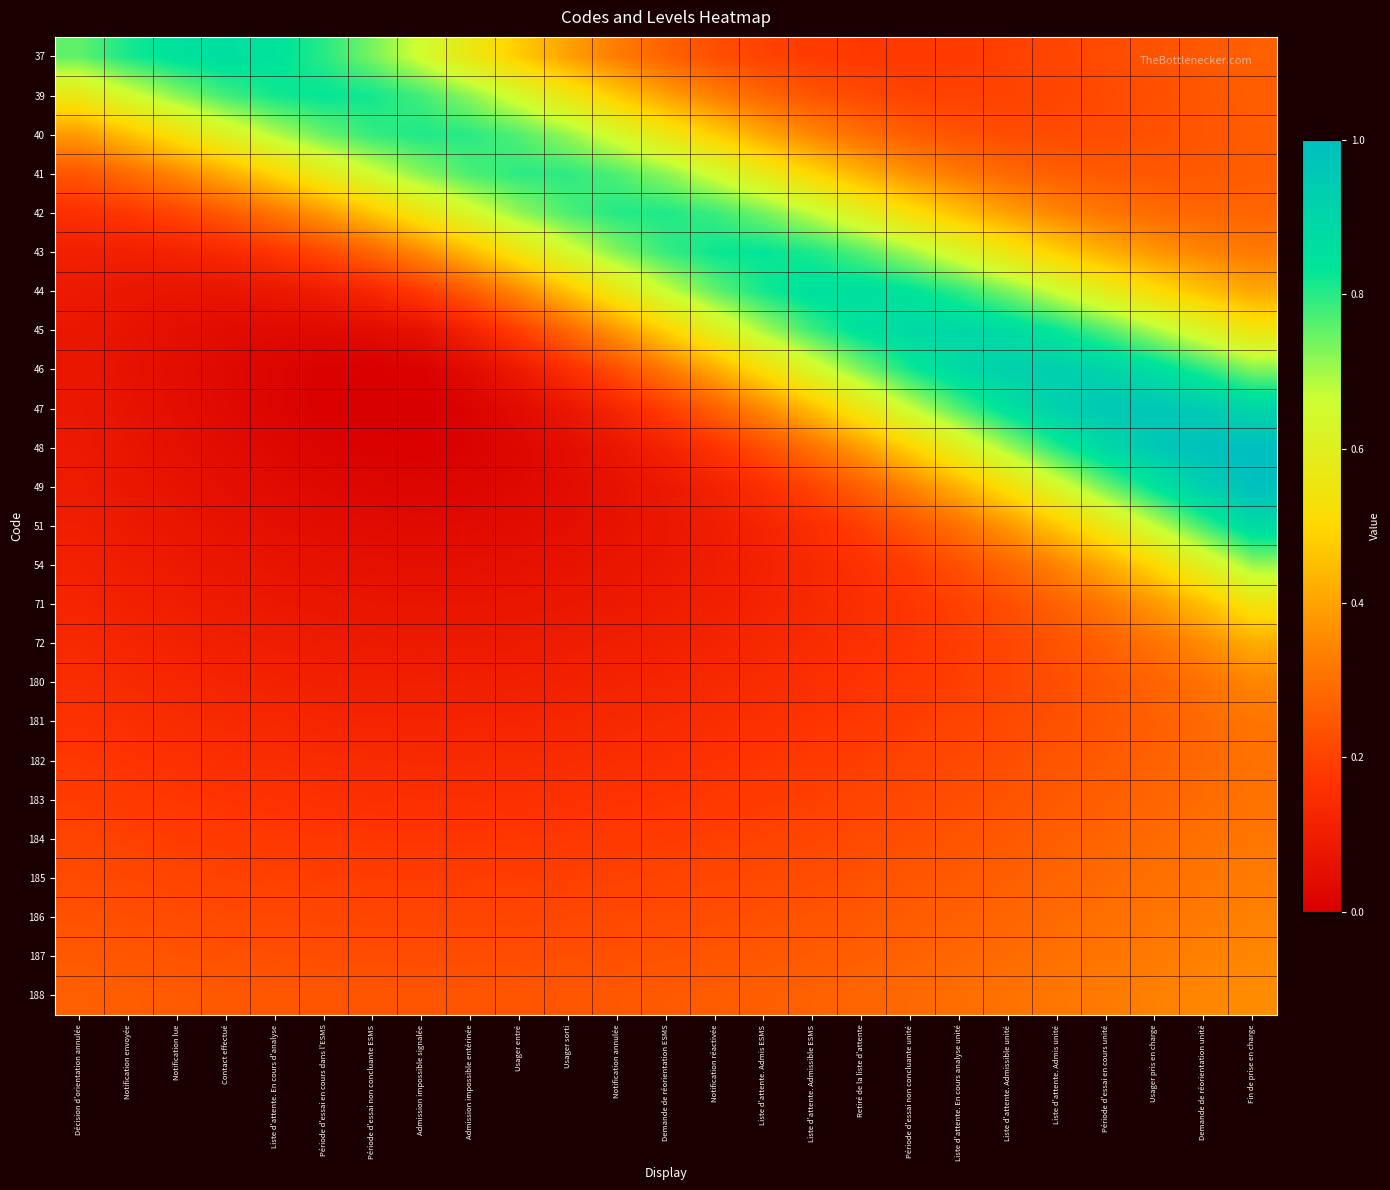

What is the spread (max minus min) of values at Période d'essai non concluante ESMS?

0.8